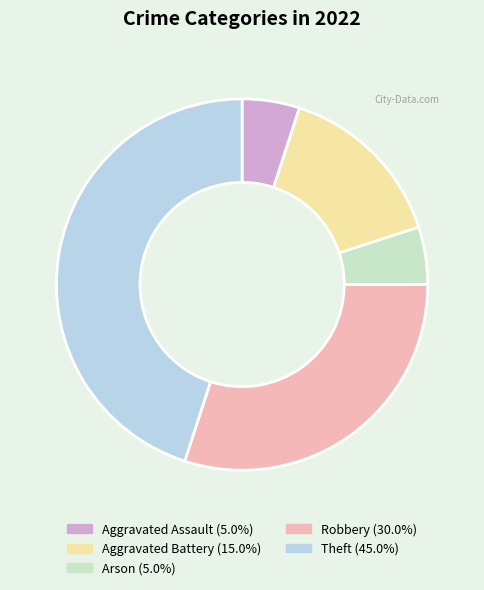

Combined, do Theft (45.0%) and Aggravated Battery (15.0%) account for over 50%?

Yes